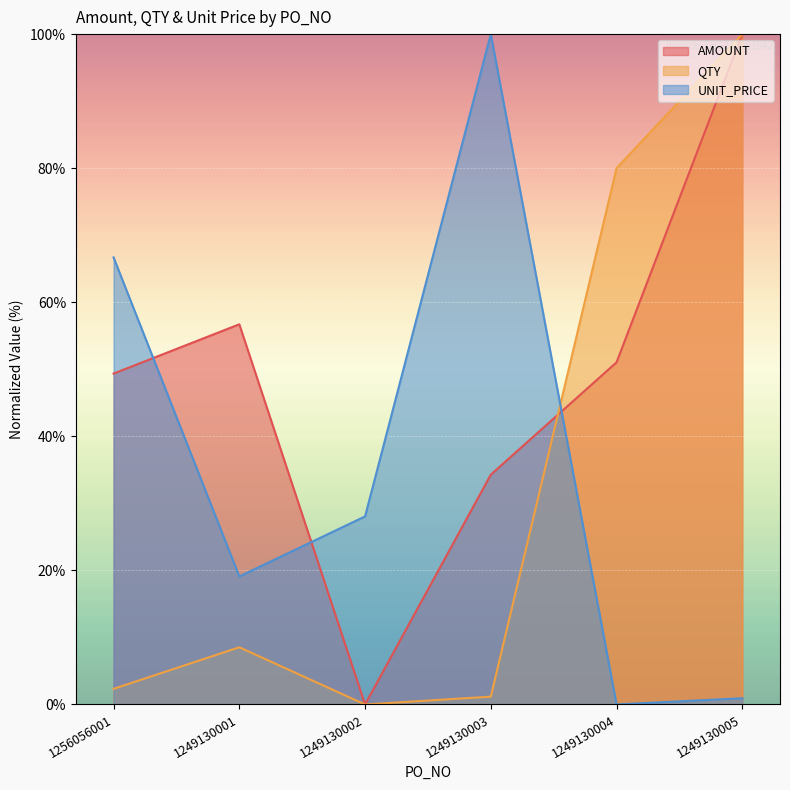

What is the difference between the second highest and minimum values in the AMOUNT series?

56.7